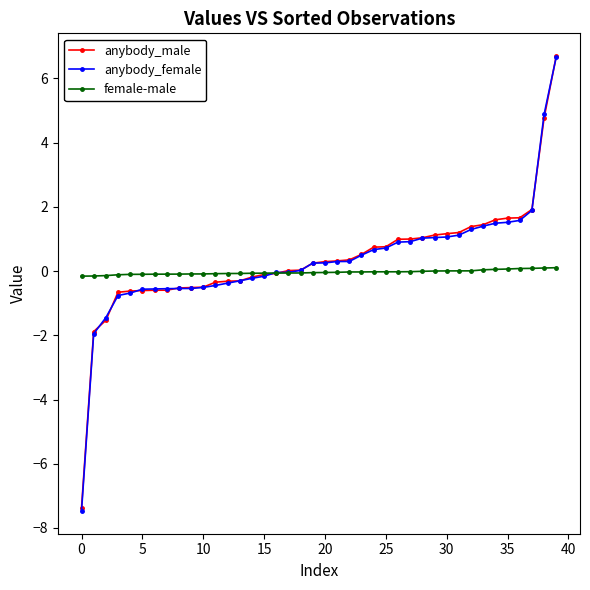

Which series has the widest spread of values?

anybody_female